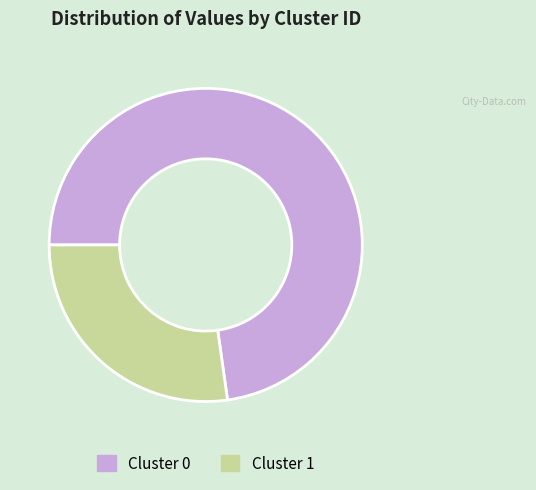

Is the sum of Cluster 1 and Cluster 0 greater than half?

Yes